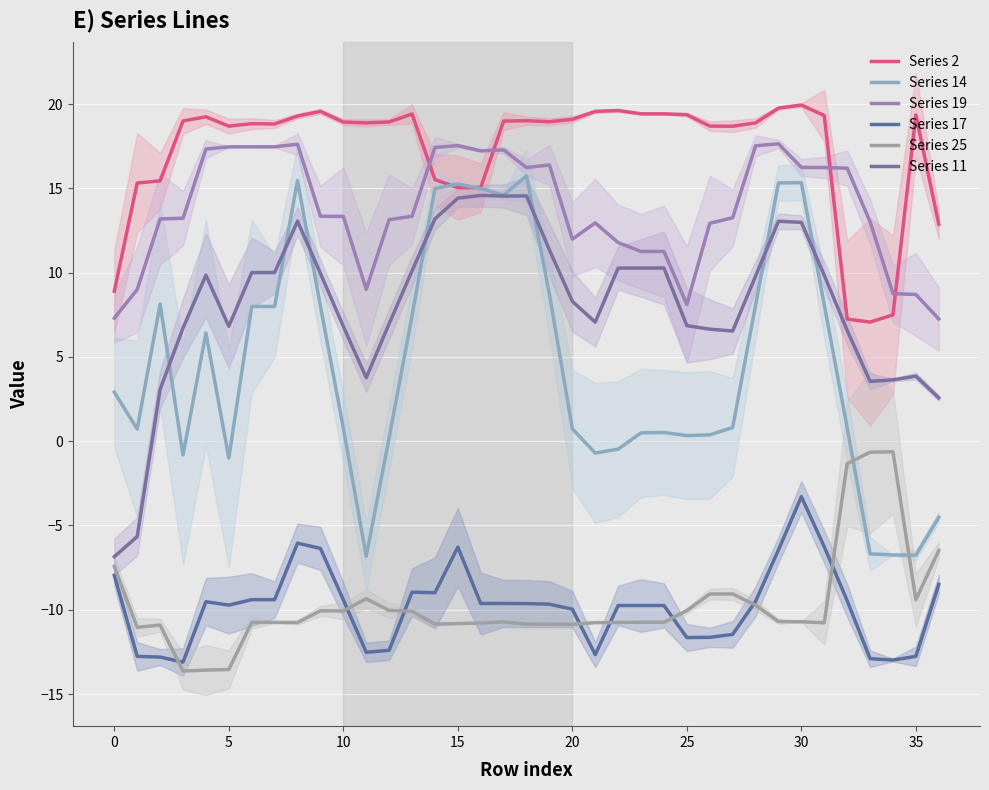

What is the minimum value shown in the chart?

-13.6